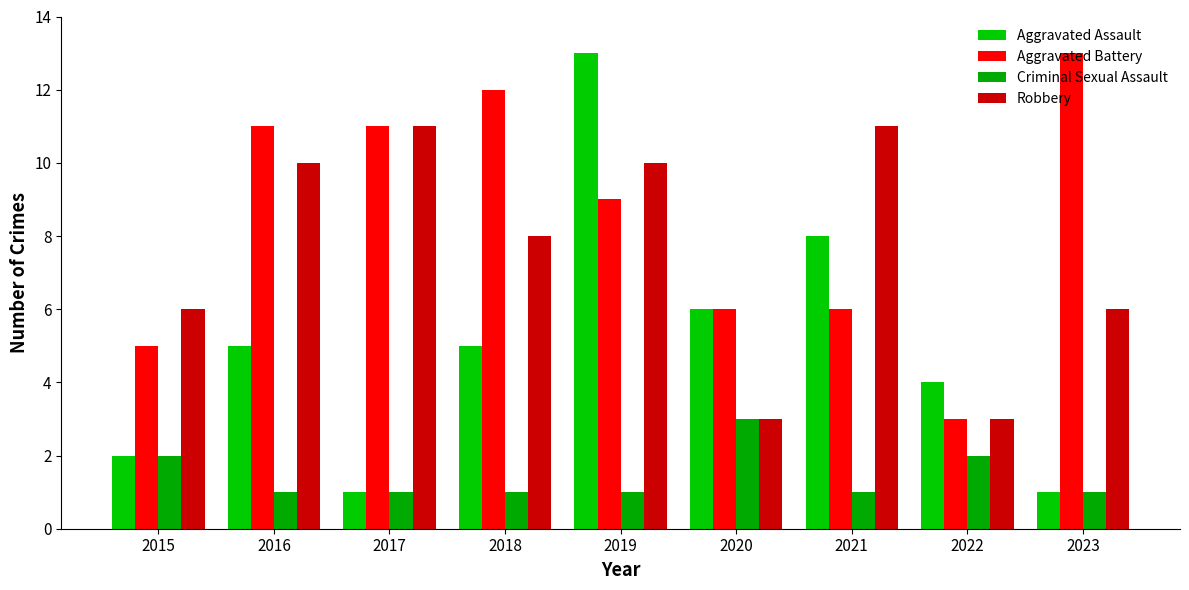

How many bars are there in total?

36